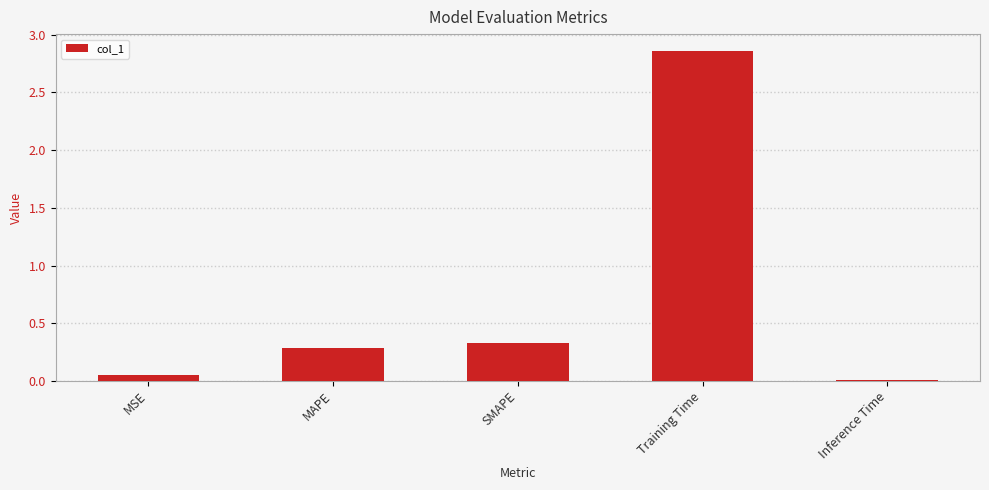

How many bars are there in total?

5